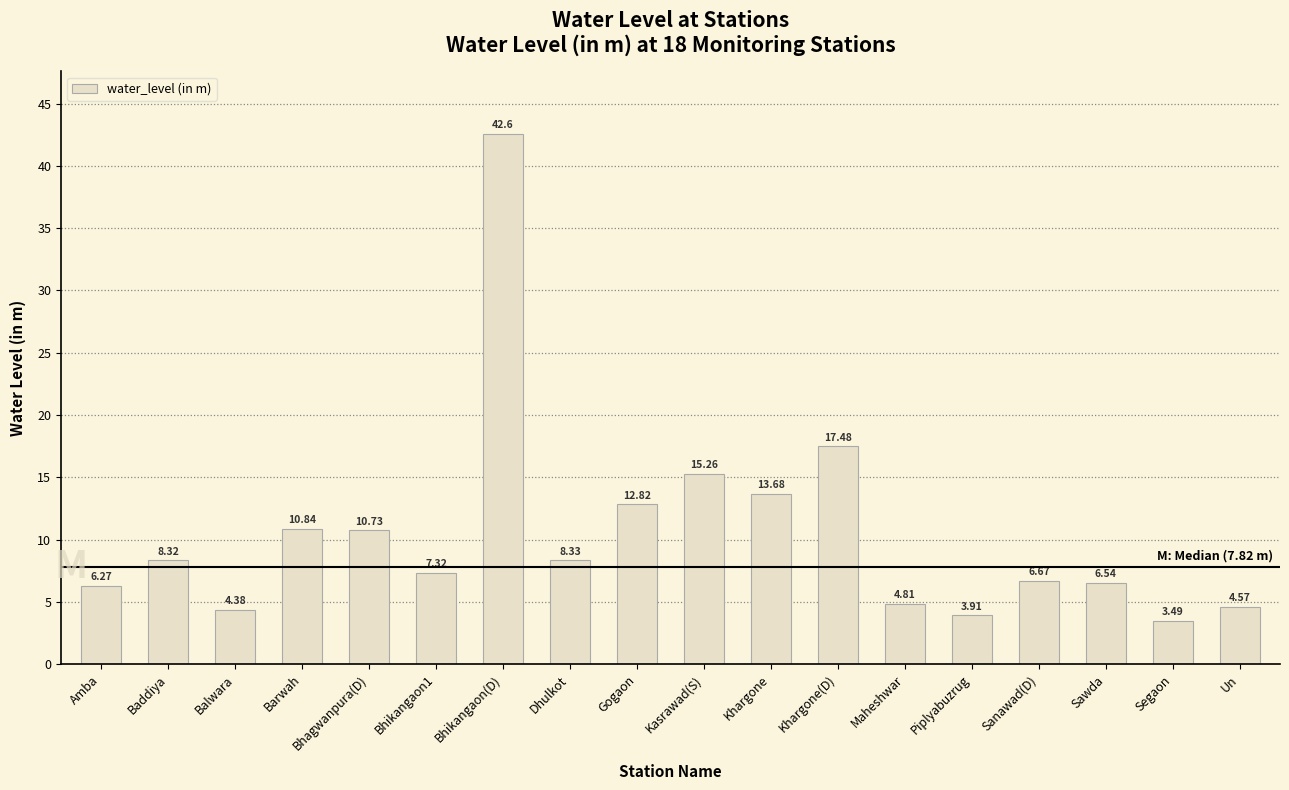

At which category does the chart reach its minimum across all series?

Segaon